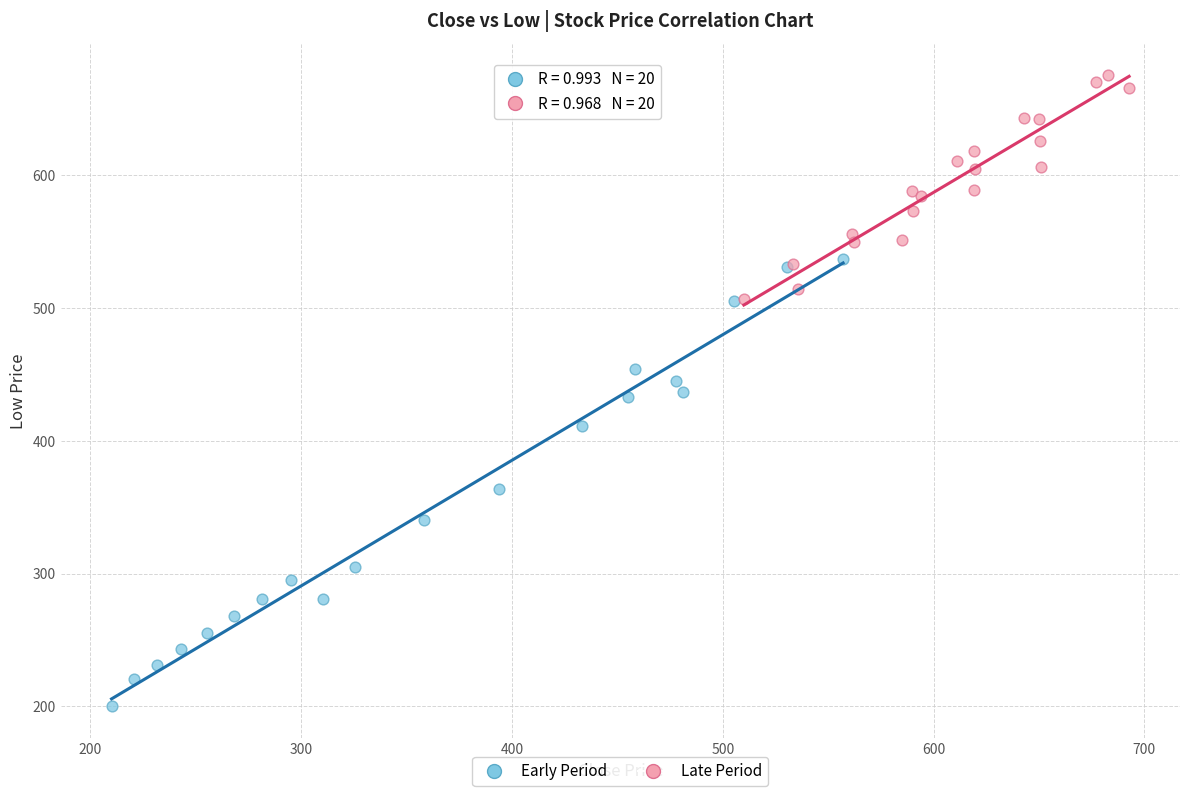

Which series reaches the maximum Y coordinate?

Late Period